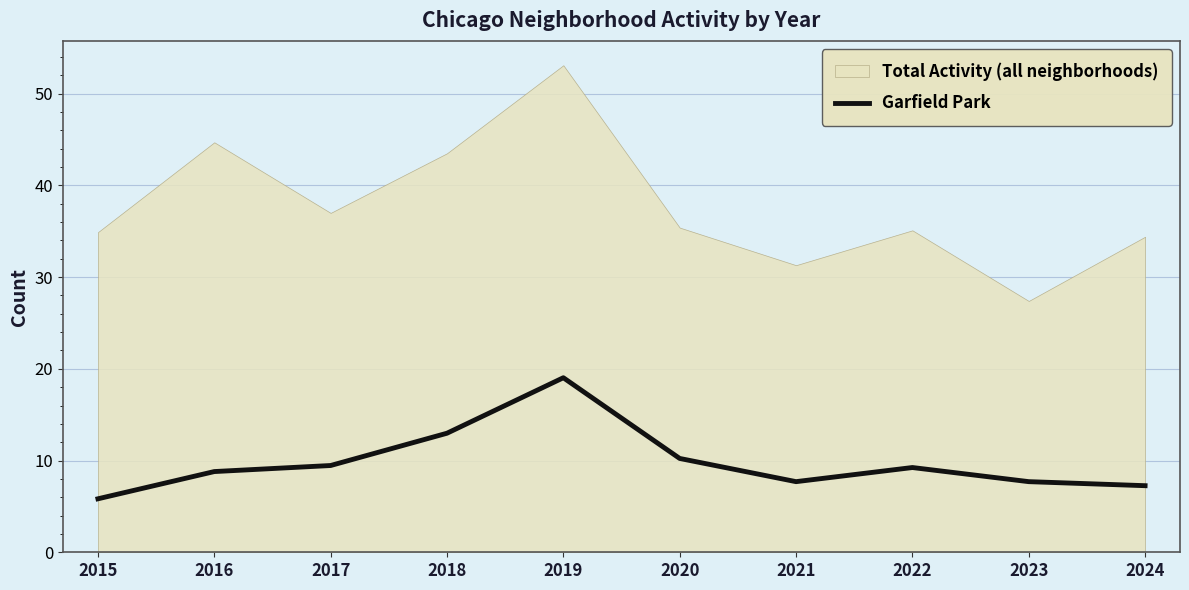

True or false: Garfield Park has a value of 14.2 at 2020.

False